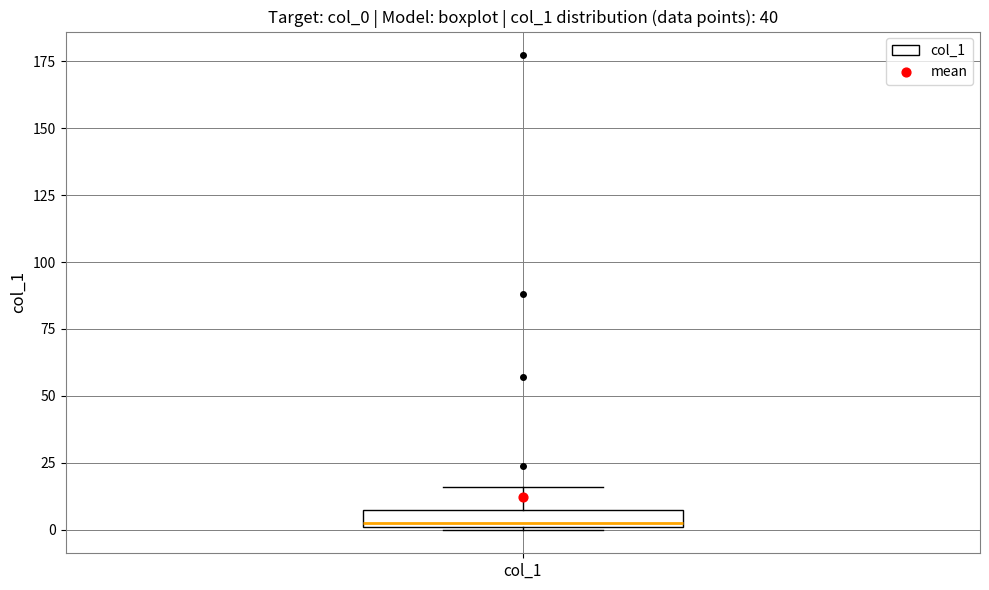

Where is the upper edge of the box for col_1 on the y-axis? The values are not printed on the chart, so give them approximately, as read against the axis.

5